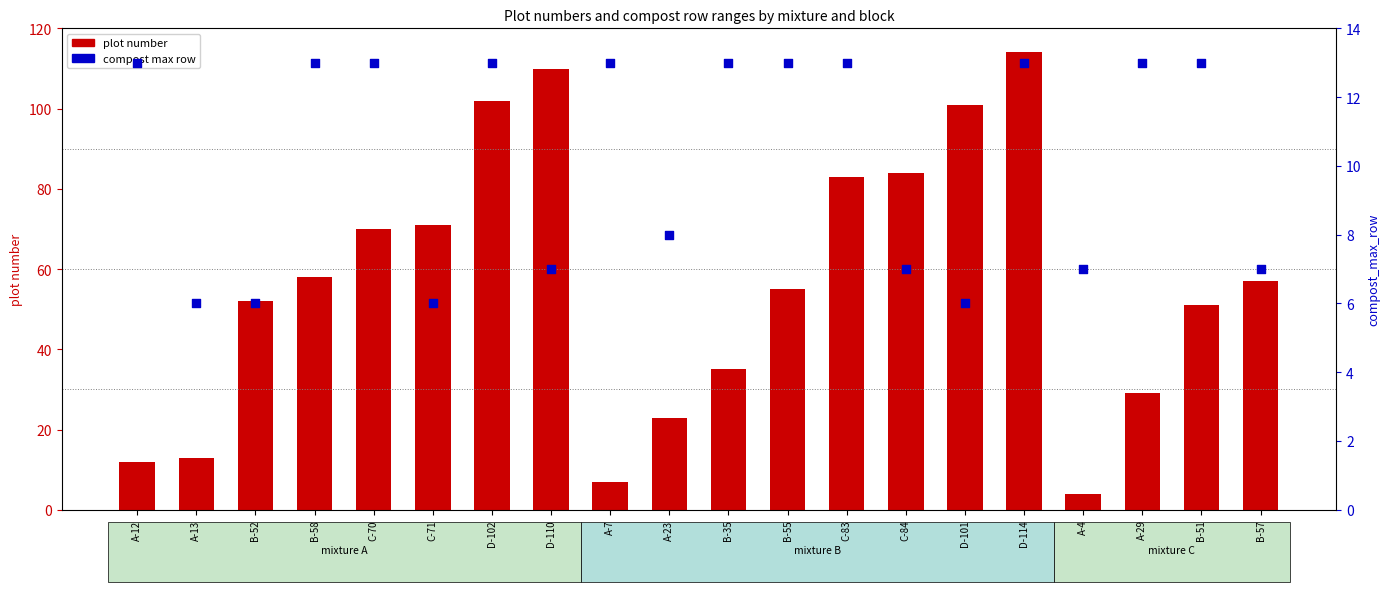

What are all the series names shown in the legend?

plot number, compost max row